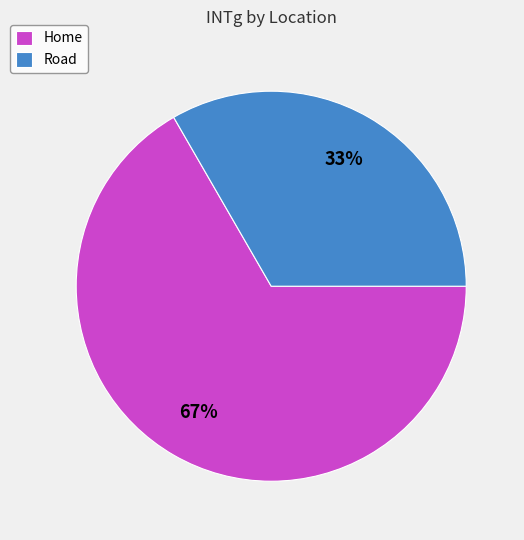

To the nearest percent, what portion does Road represent?

33%